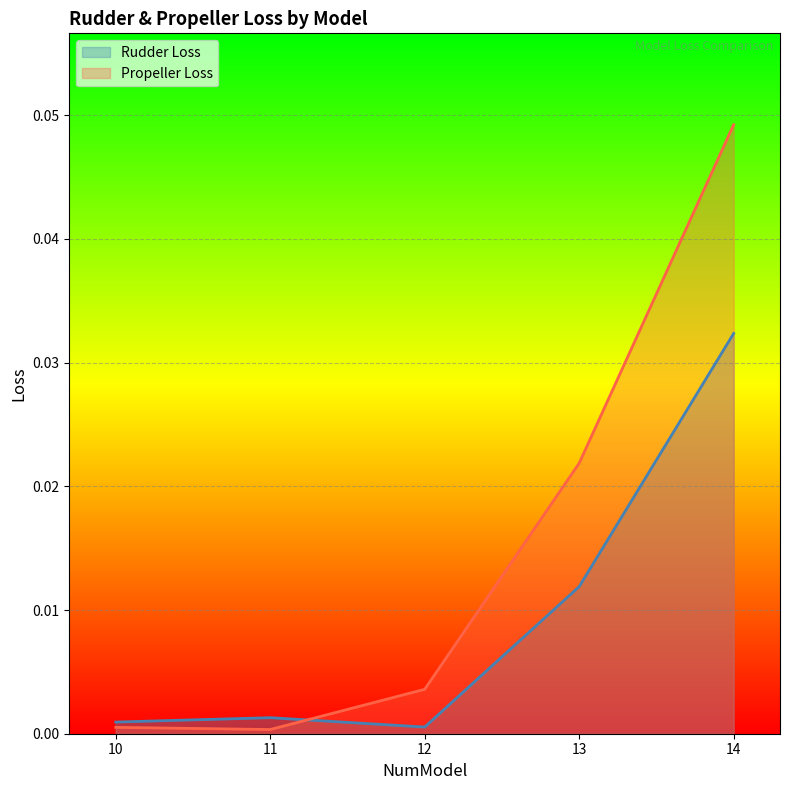

Rank the series at 10 from highest to lowest value.

Rudder Loss, Propeller Loss